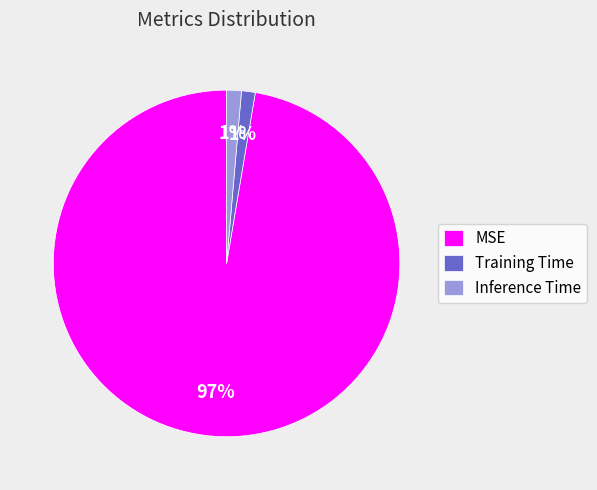

Is there any slice that represents more than half of the pie?

Yes